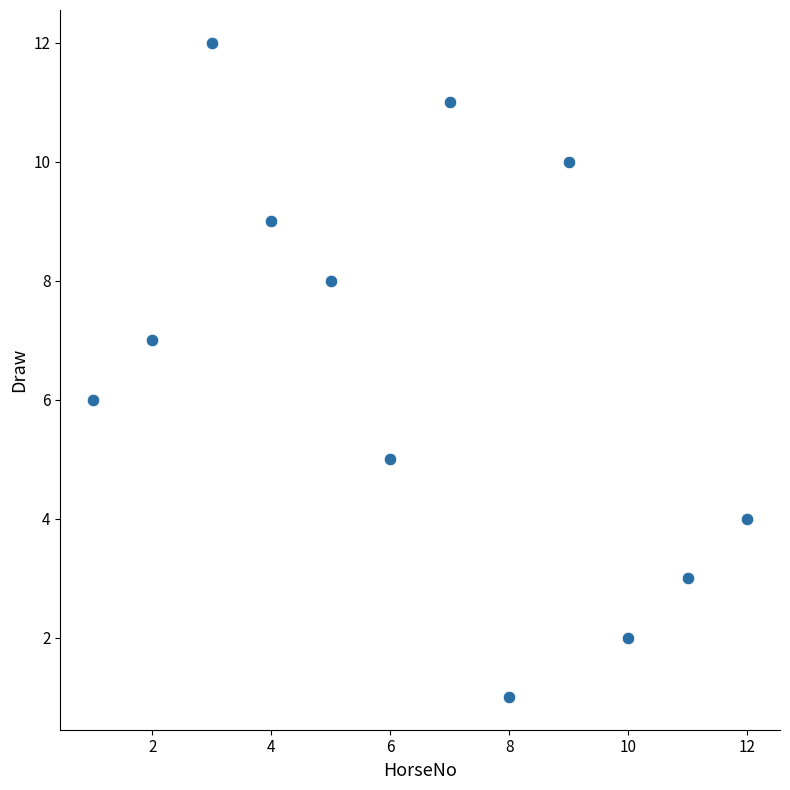

What is the average X value?

6